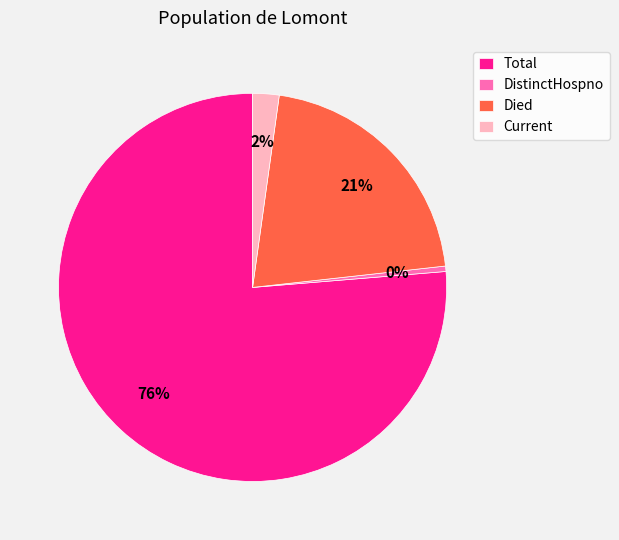

To the nearest percent, what is the average slice percentage?

25%